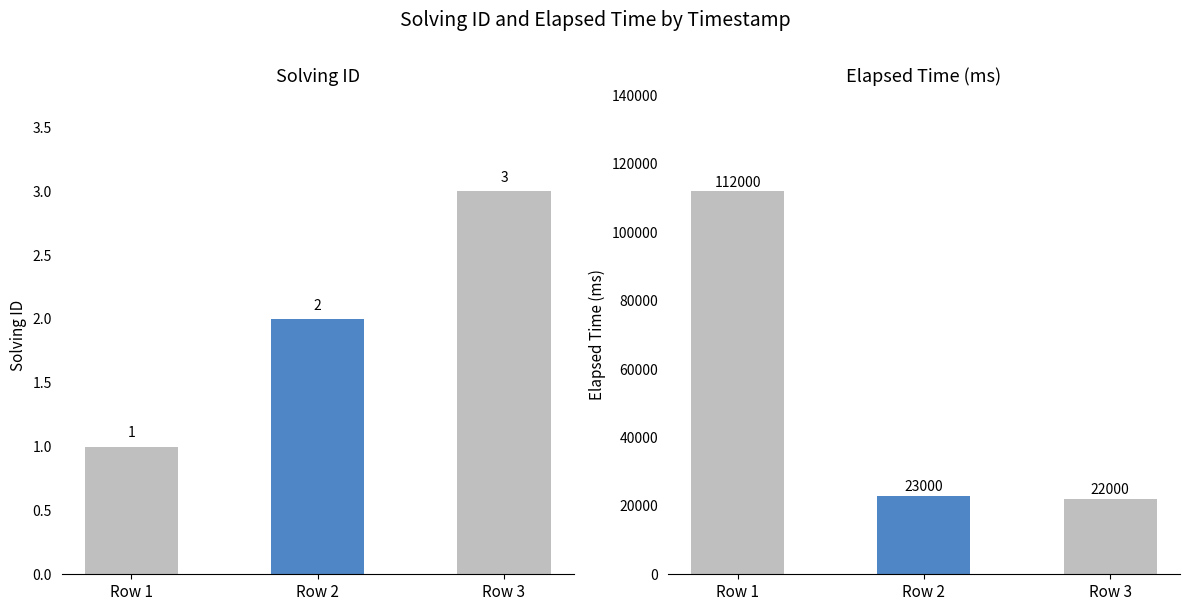

List the labels in order of elapsed_time value, largest first.

Row 1, Row 2, Row 3